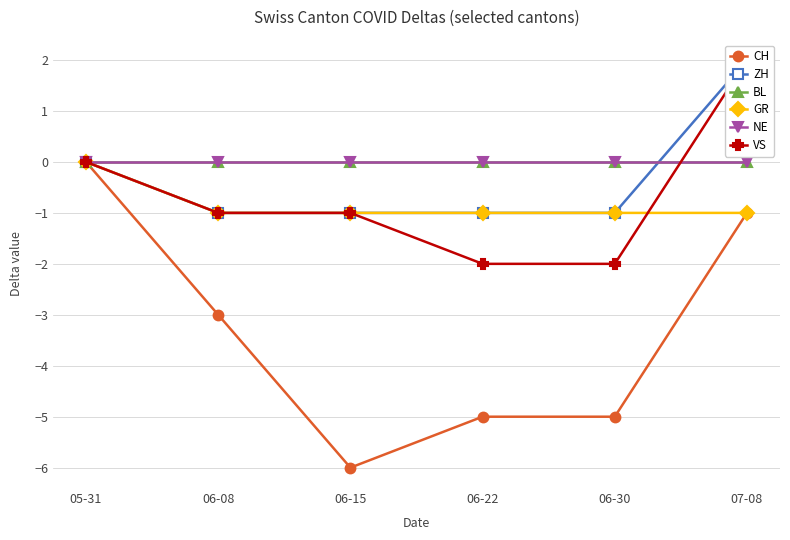

What position from the left is 06-15?

3